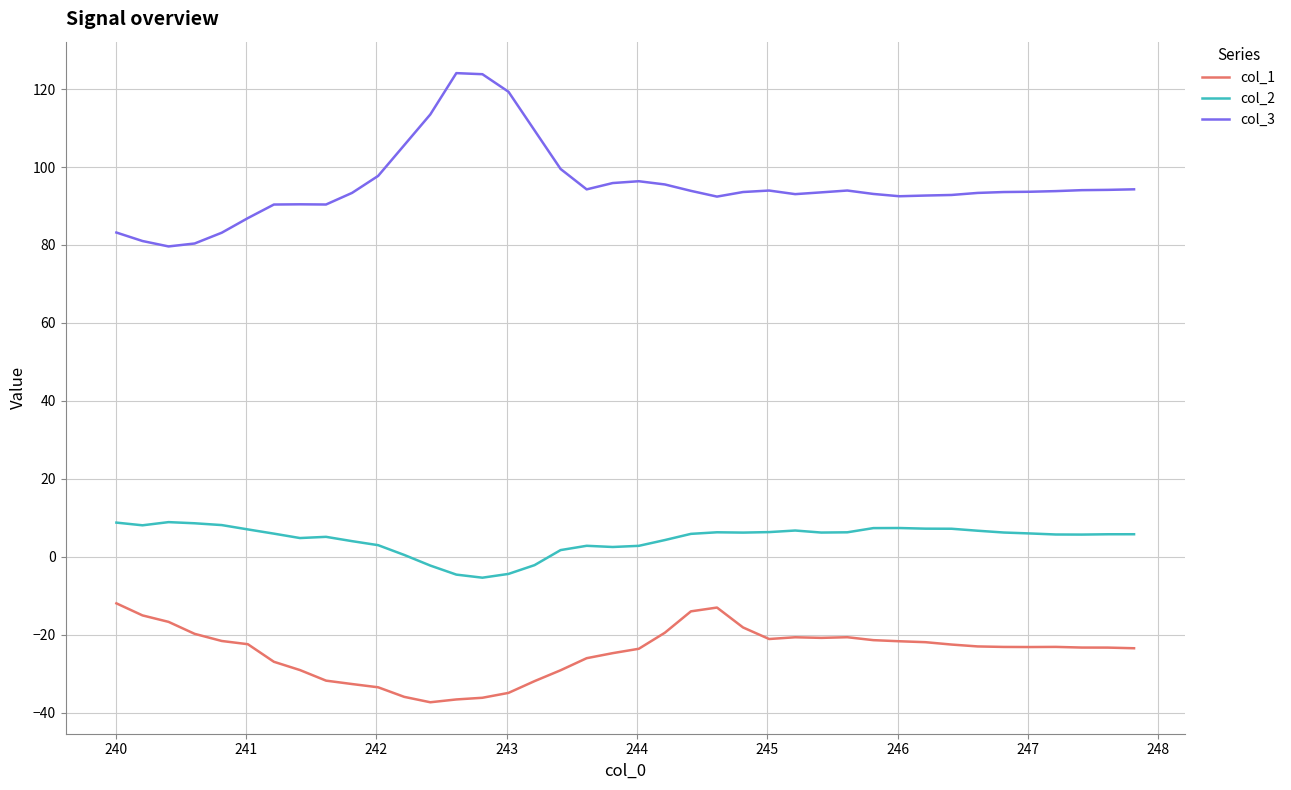

Does the chart display data point markers on the line(s)?

No